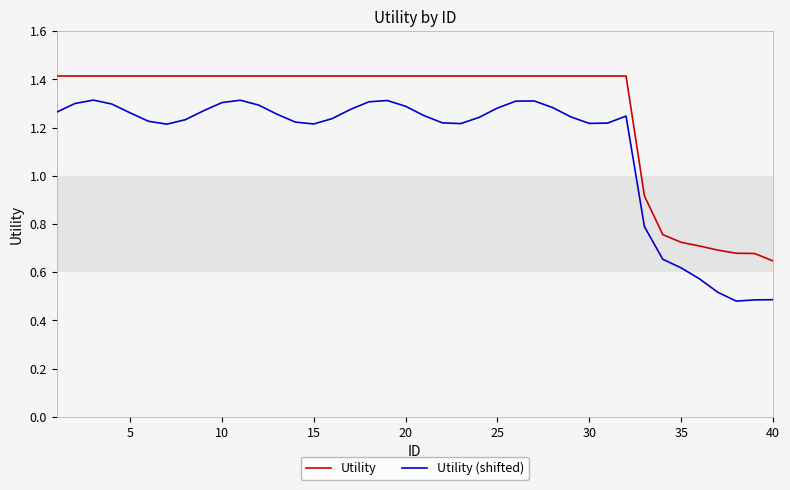

What are all the series names shown in the legend?

Utility, Utility (shifted)